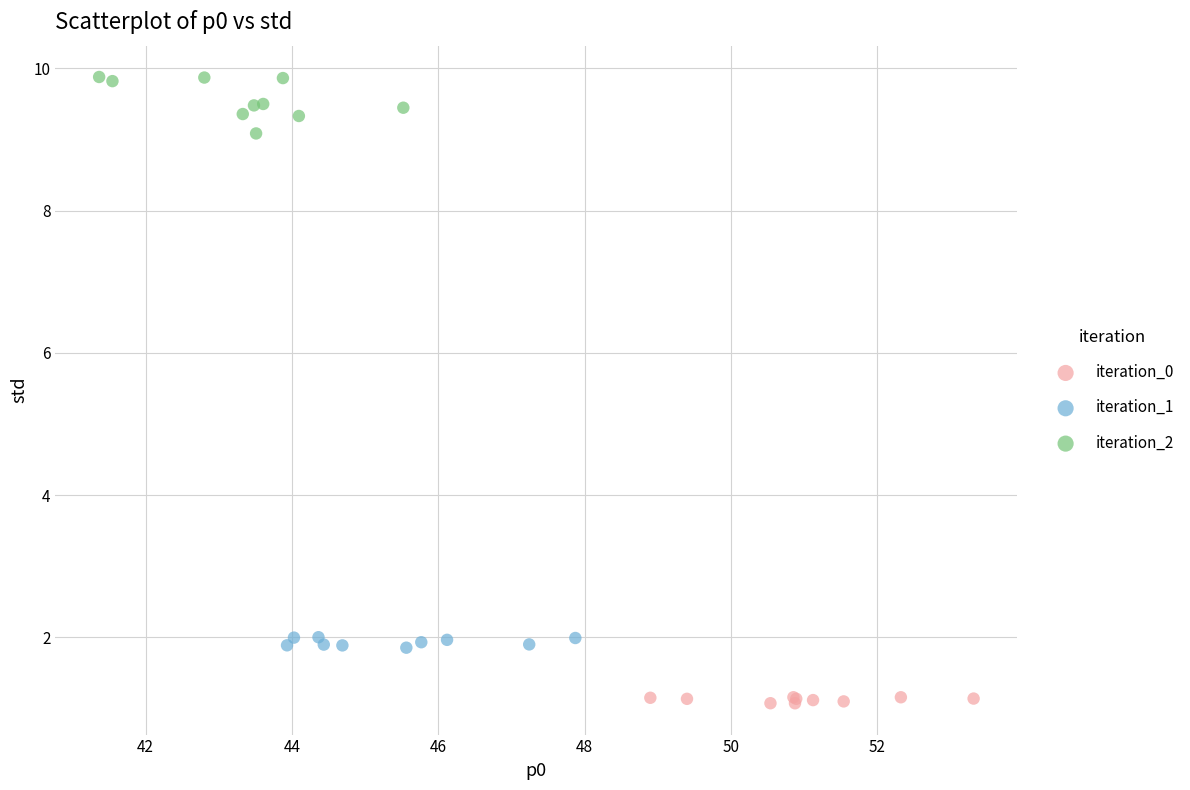

Which series reaches the maximum Y coordinate?

iteration_2